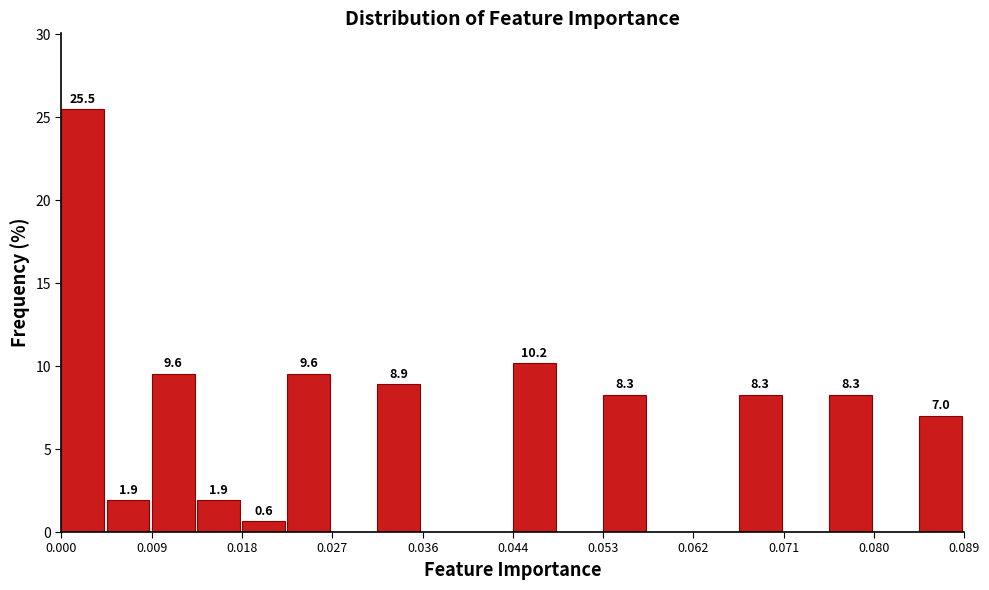

Over which range of the x-axis is the bar tallest?

0.000 to 0.004